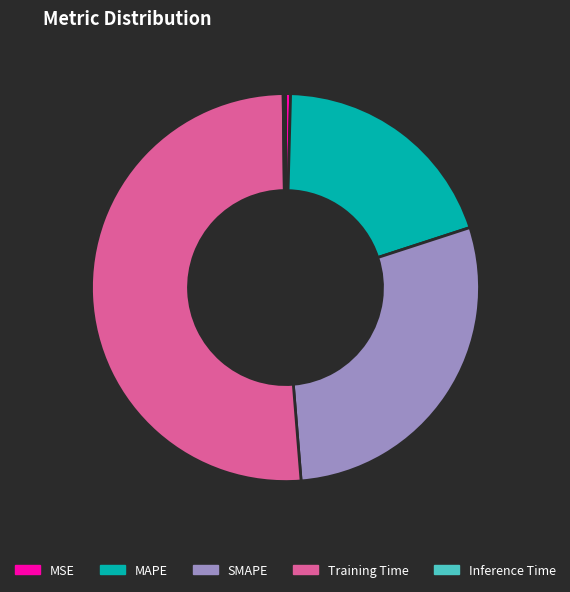

Between MAPE and MSE, which is larger?

MAPE